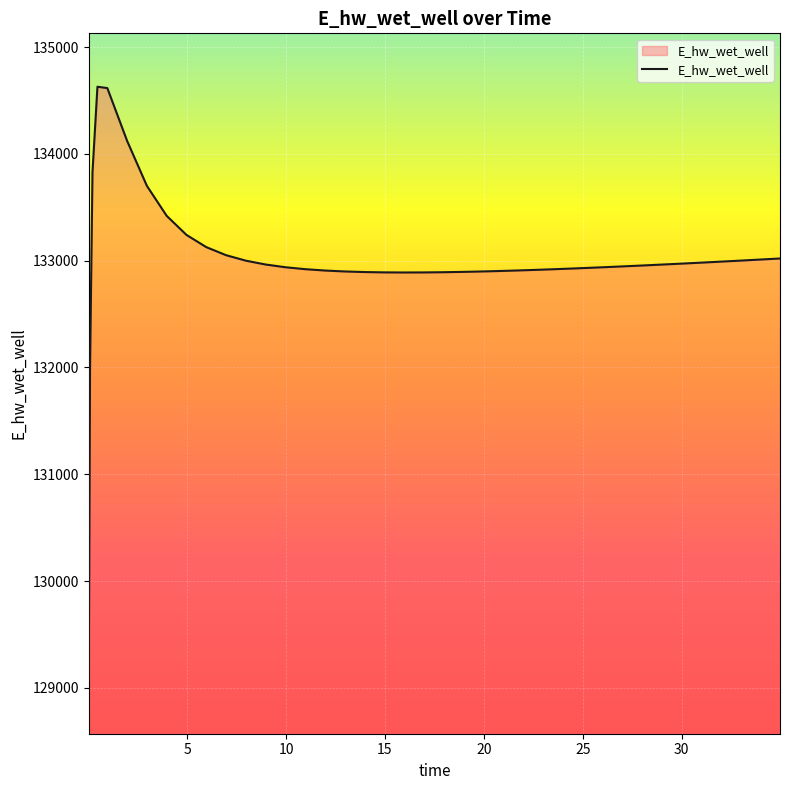

What is the difference between the maximum and minimum values?

5557.7